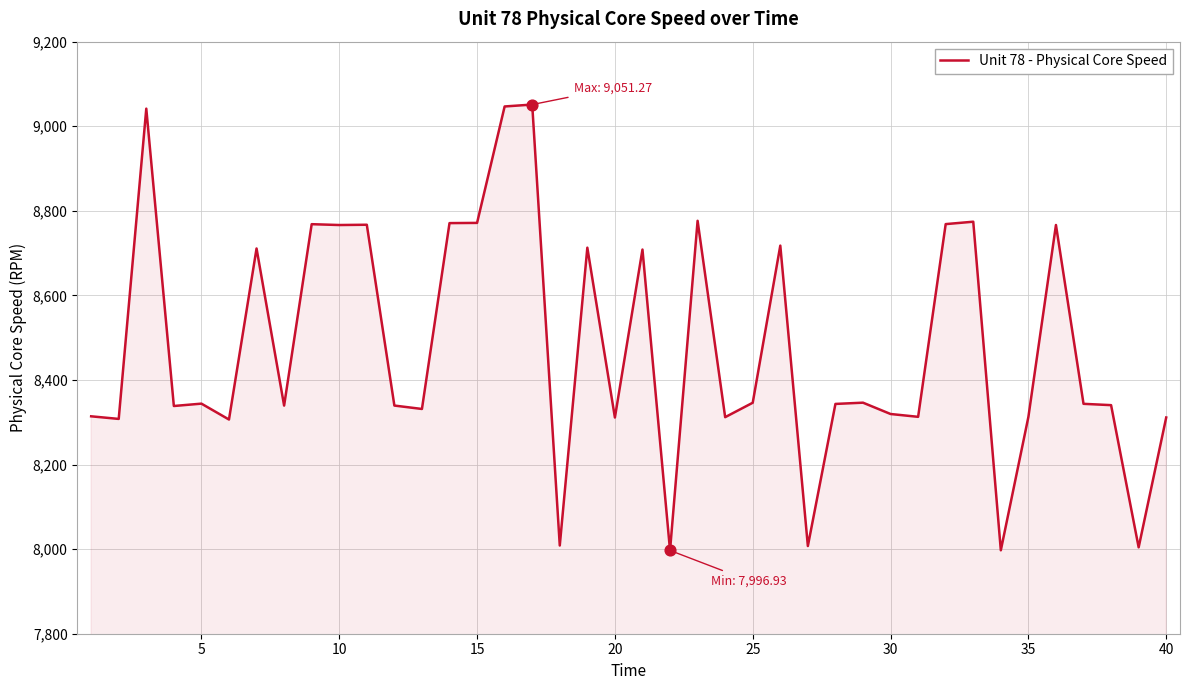

What is the smallest value displayed?

7996.9